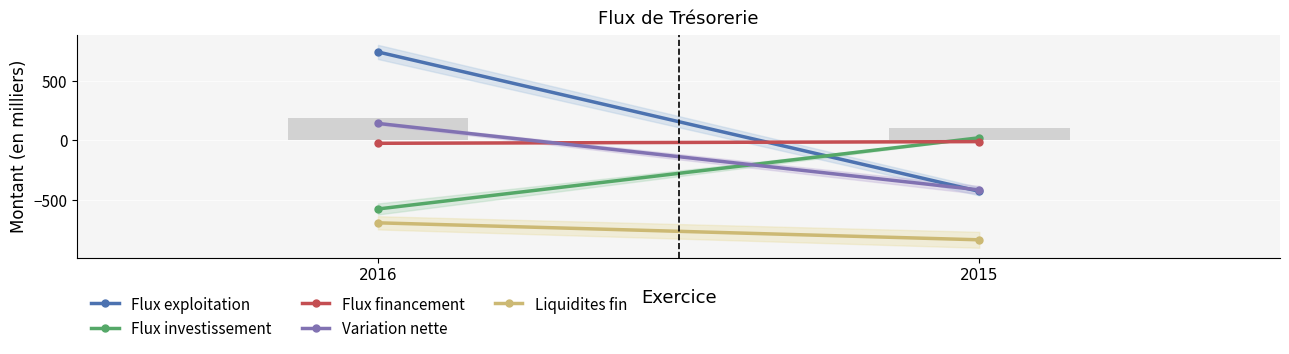

Reading left to right, transcribe all the data shown in this chart.

Flux exploitation: 2016=744.3	2015=-428.7
Flux investissement: 2016=-577.0	2015=22.3
Flux financement: 2016=-24.3	2015=-10.2
Variation nette: 2016=143.0	2015=-416.7
Liquidites fin: 2016=-693.5	2015=-836.5